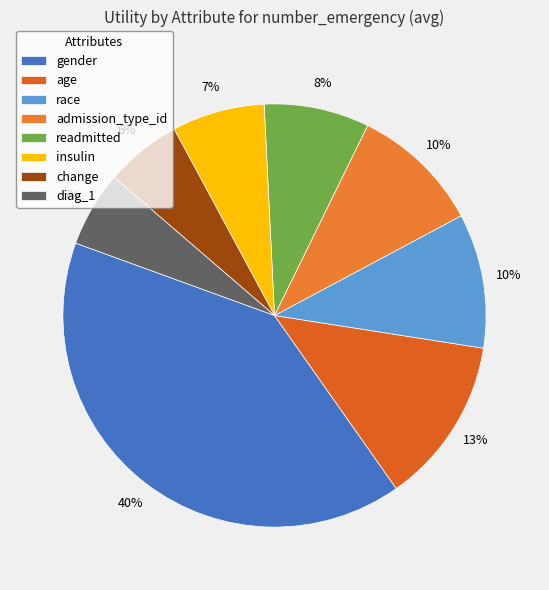

What portion of the pie excludes gender?

59.7%